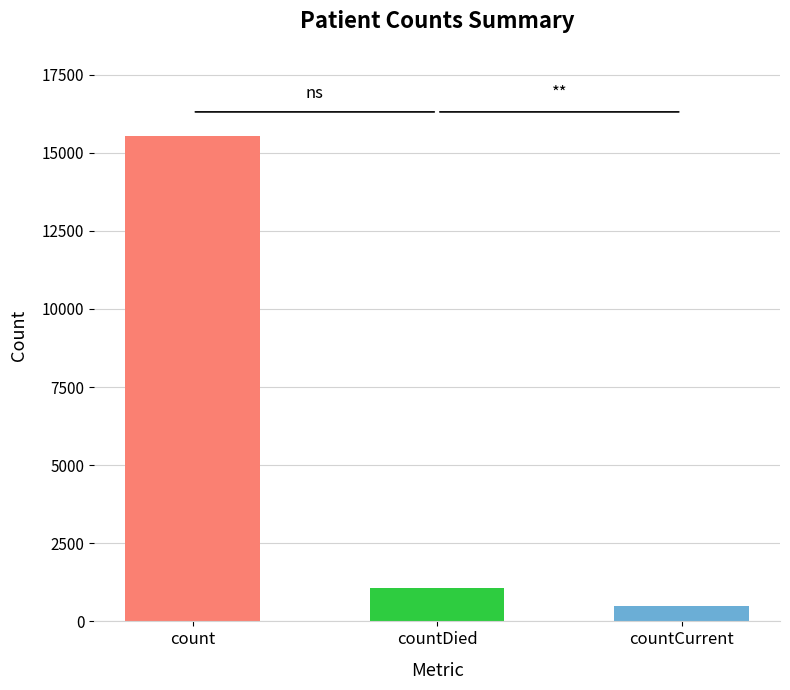

Reading right to left, list all the values displayed in this chart.

486	1083	15532